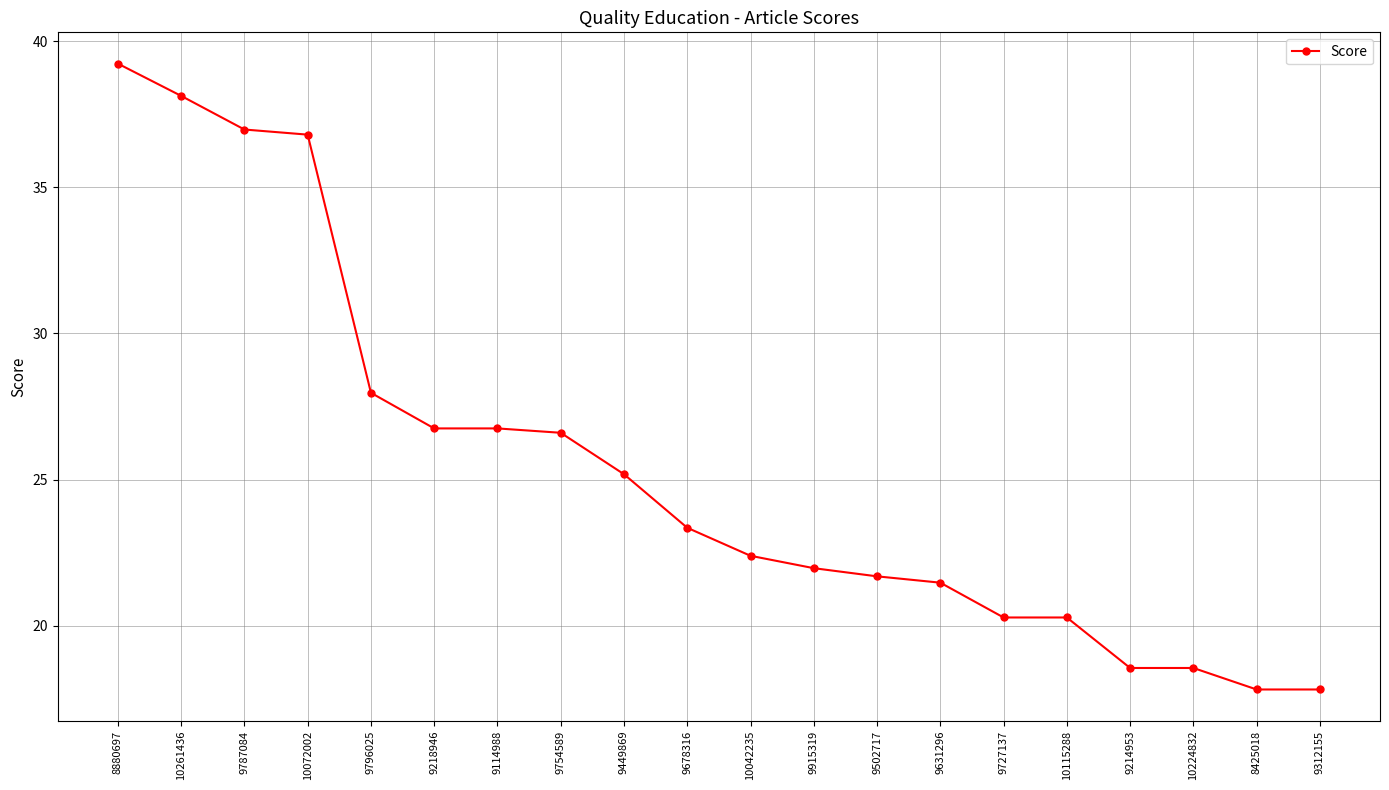

Is it true that the value at 8880697 is 39.2?

True